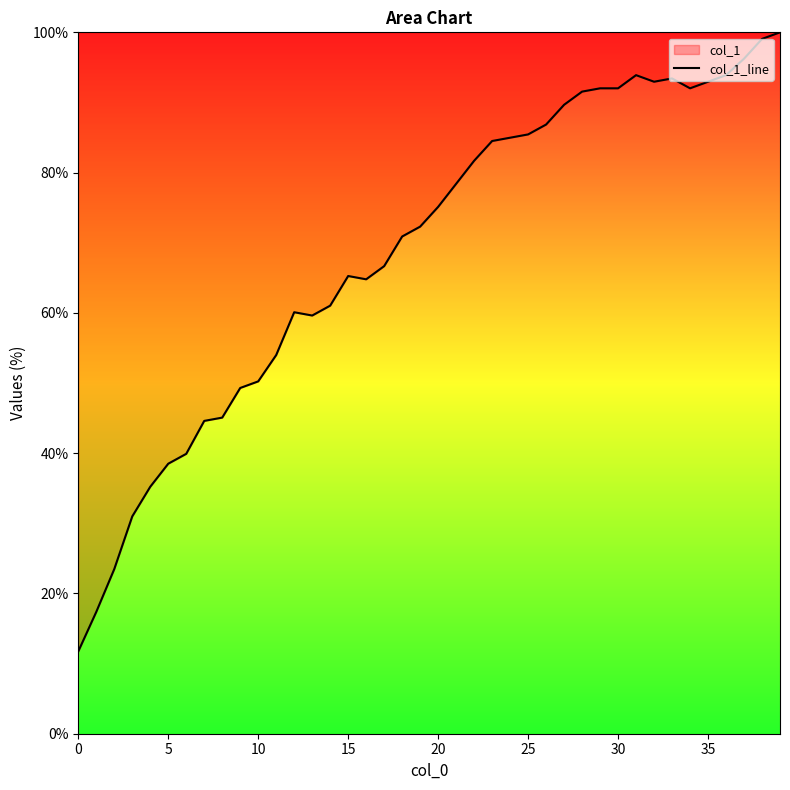

What is the greatest value displayed?

100.0